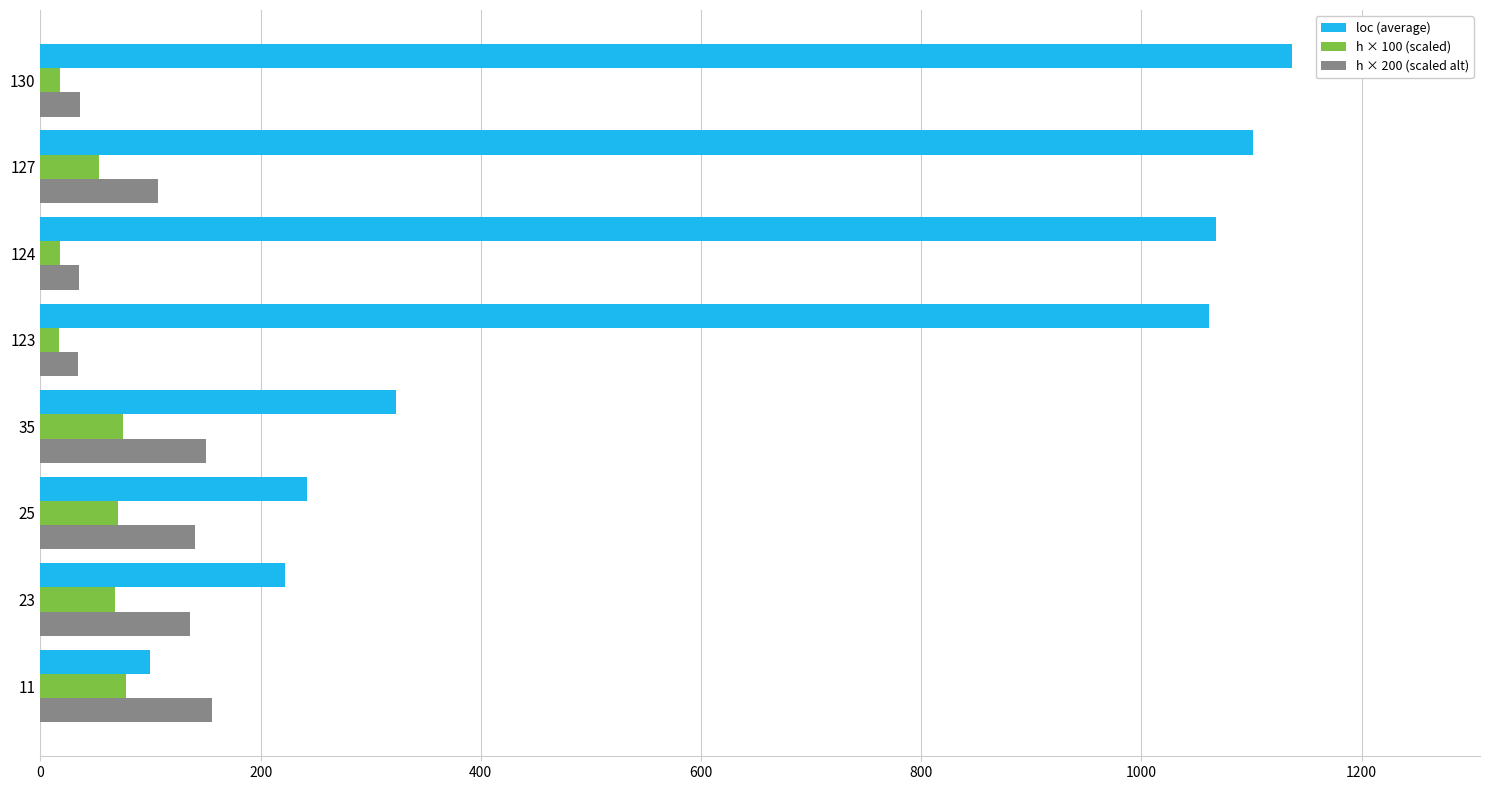

Which series has the largest total across all categories?

loc (average)